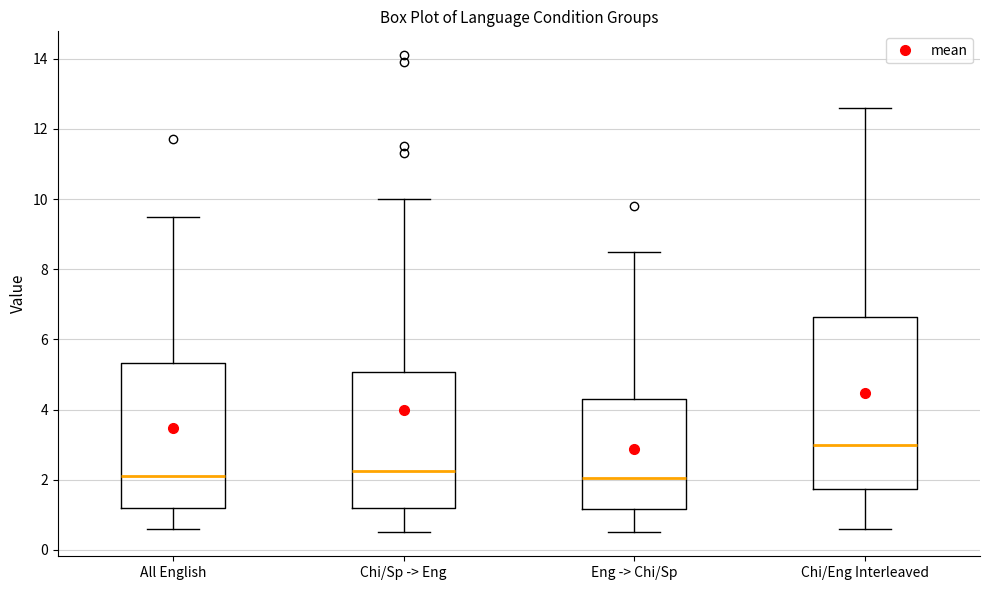

Reading left to right, transcribe this box plot: for each box, give where its median line is, the range the box spans, and where its two whiskers end, as read against the y-axis. The values are not printed on the chart, so give them approximately, as read against the axis.

All English: median 2.2, box 1.2 to 5.4, whiskers 0.6 to 9.6
Chi/Sp -> Eng: median 2.2, box 1.2 to 5.0, whiskers 0.6 to 10.0
Eng -> Chi/Sp: median 2.0, box 1.2 to 4.4, whiskers 0.6 to 8.6
Chi/Eng Interleaved: median 3.0, box 1.8 to 6.6, whiskers 0.6 to 12.6